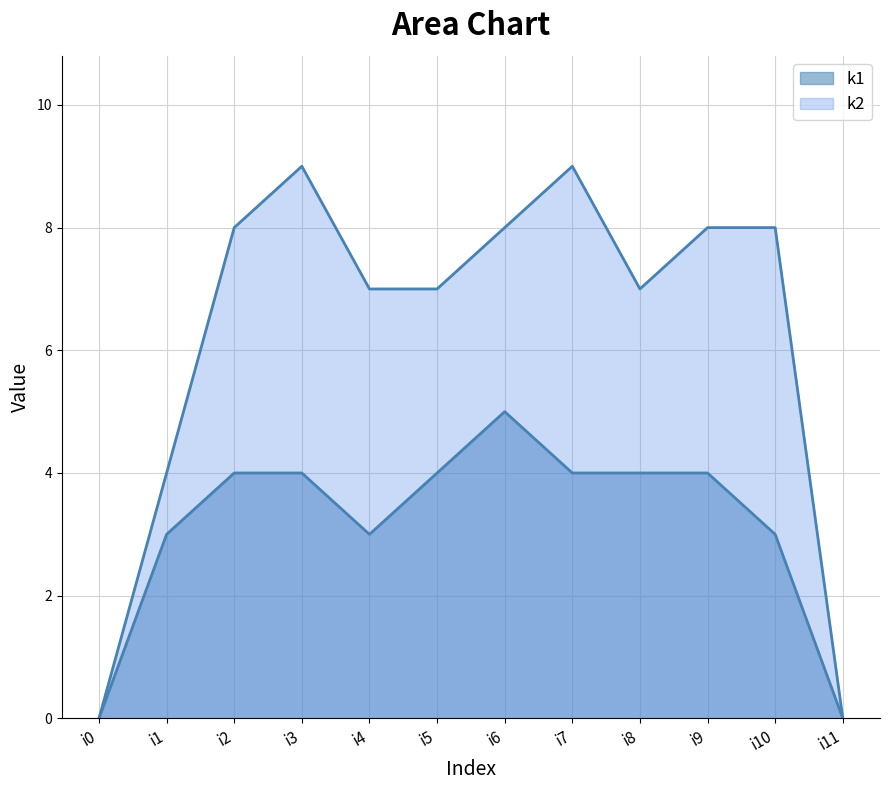

Which has a higher value, i2 or i3?

i2